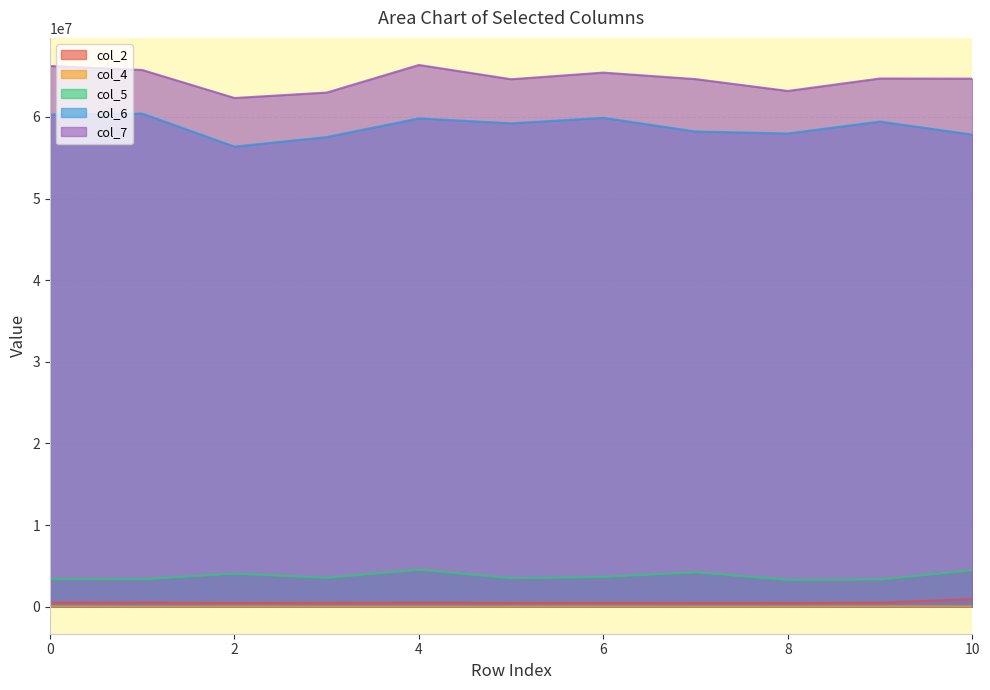

What is the approximate value of col_2 at 4?

485208